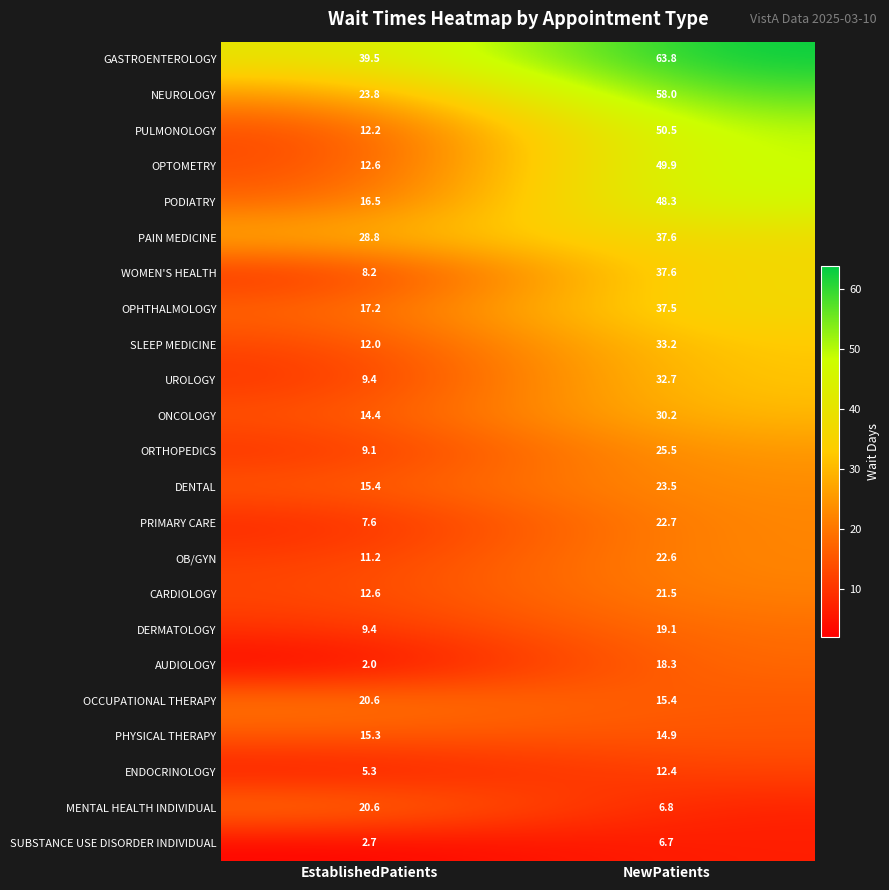

What is the total value across all series at NewPatients?

688.7